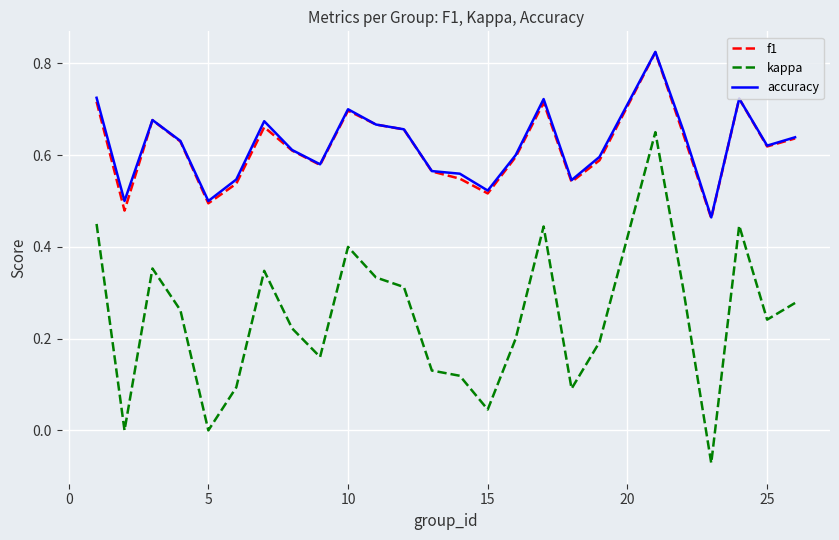

Which series has the widest spread of values?

kappa